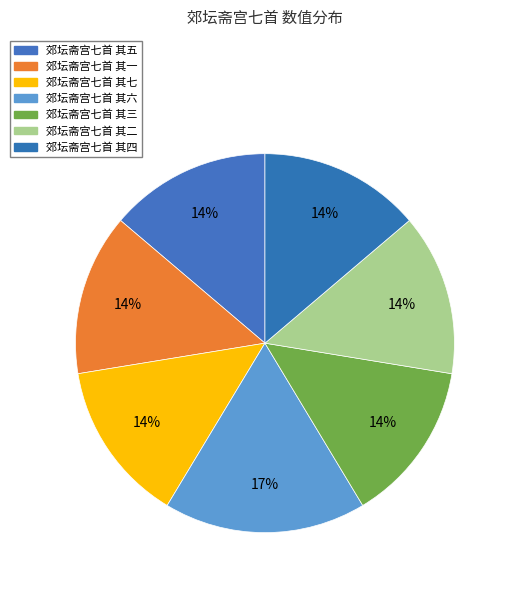

How much of the chart is everything except 郊坛斋宫七首 其七?

86.2%